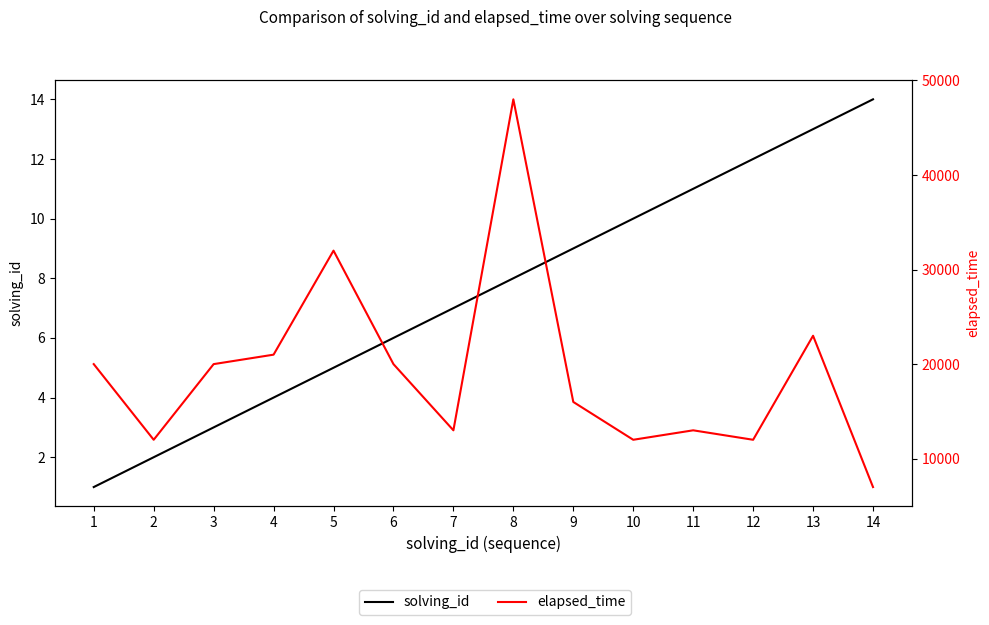

Reading right to left, what are all the values shown in this chart?

solving_id: 14=14	13=13	12=12	11=11	10=10	9=9	8=8	7=7	6=6	5=5	4=4	3=3	2=2	1=1
elapsed_time: 14=7000	13=23000	12=12000	11=13000	10=12000	9=16000	8=48000	7=13000	6=20000	5=32000	4=21000	3=20000	2=12000	1=20000